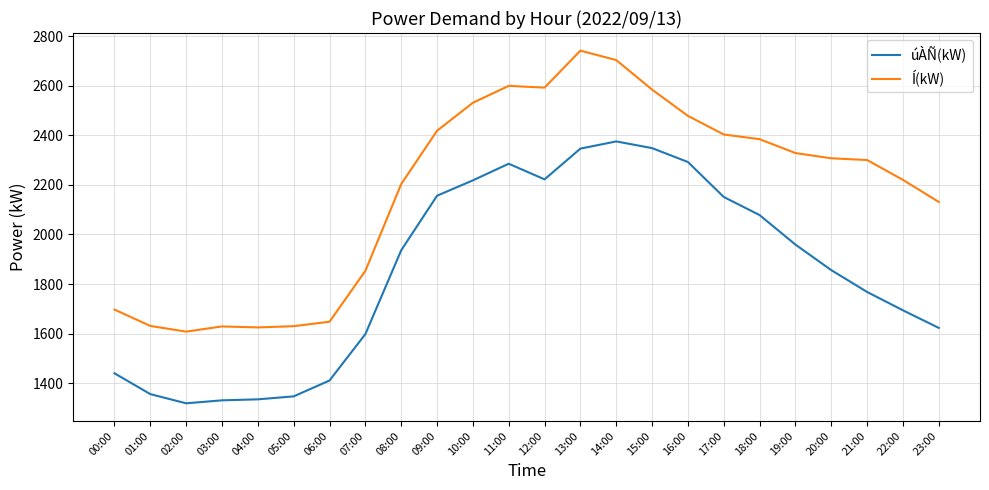

True or false: Í(kW) and úÀÑ(kW) intersect in this chart.

False